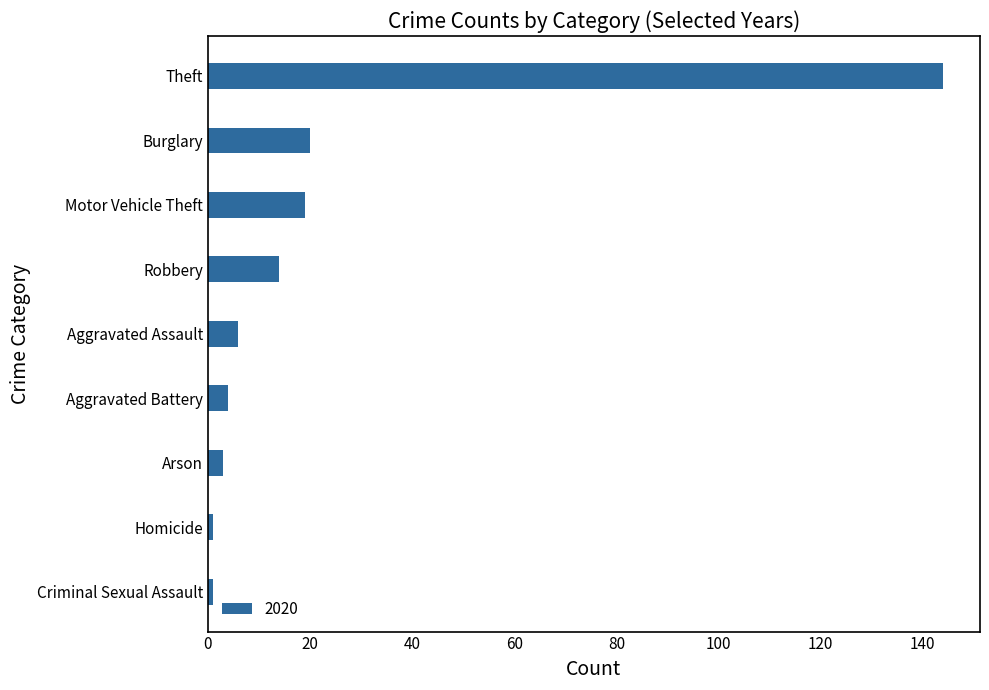

How many bars are there in total?

9